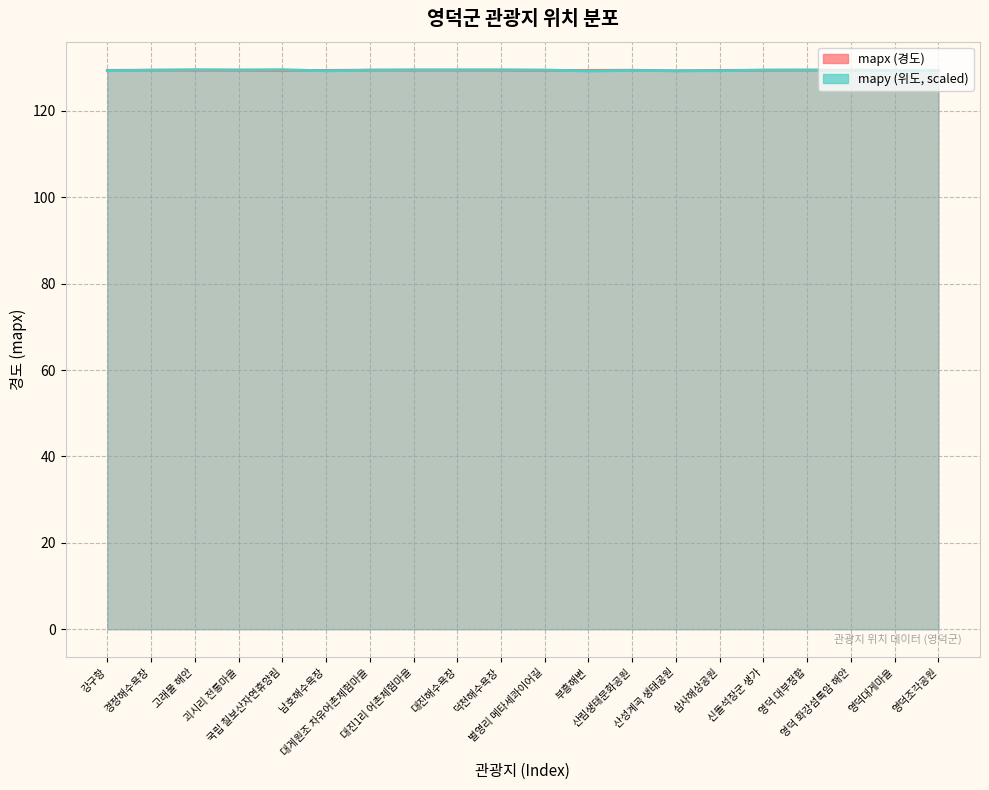

What is the difference between the mapy values at 경정해수욕장 and 산림생태문화공원?

0.1